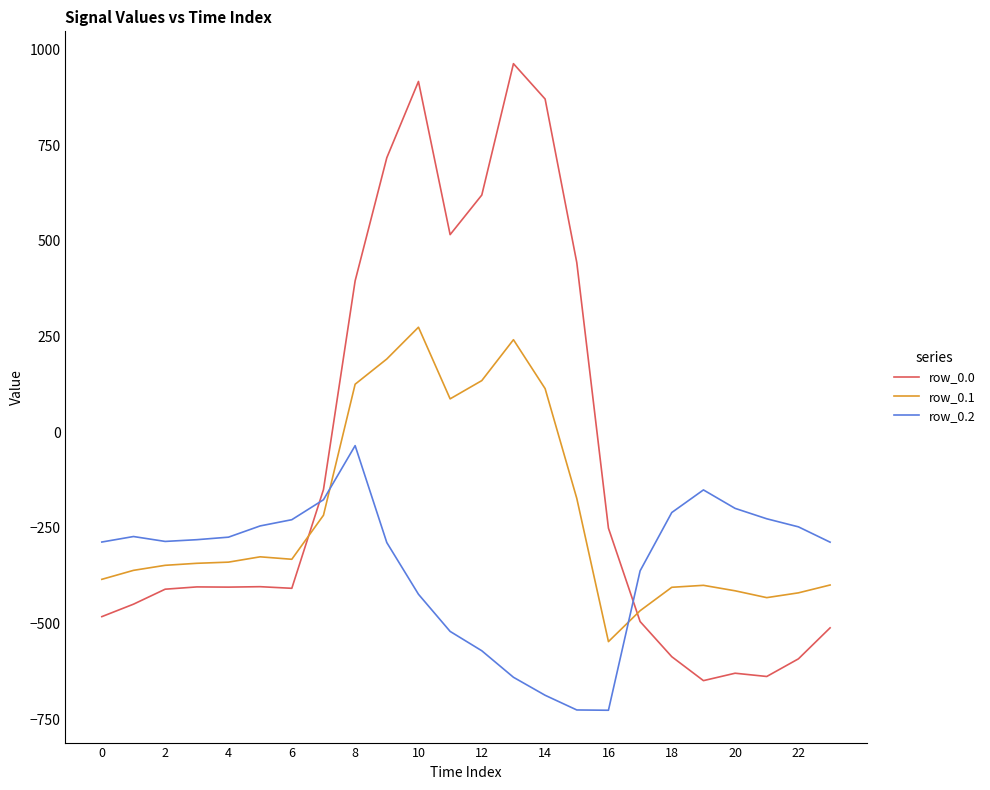

Which series has the largest total across all categories?

row_0.0